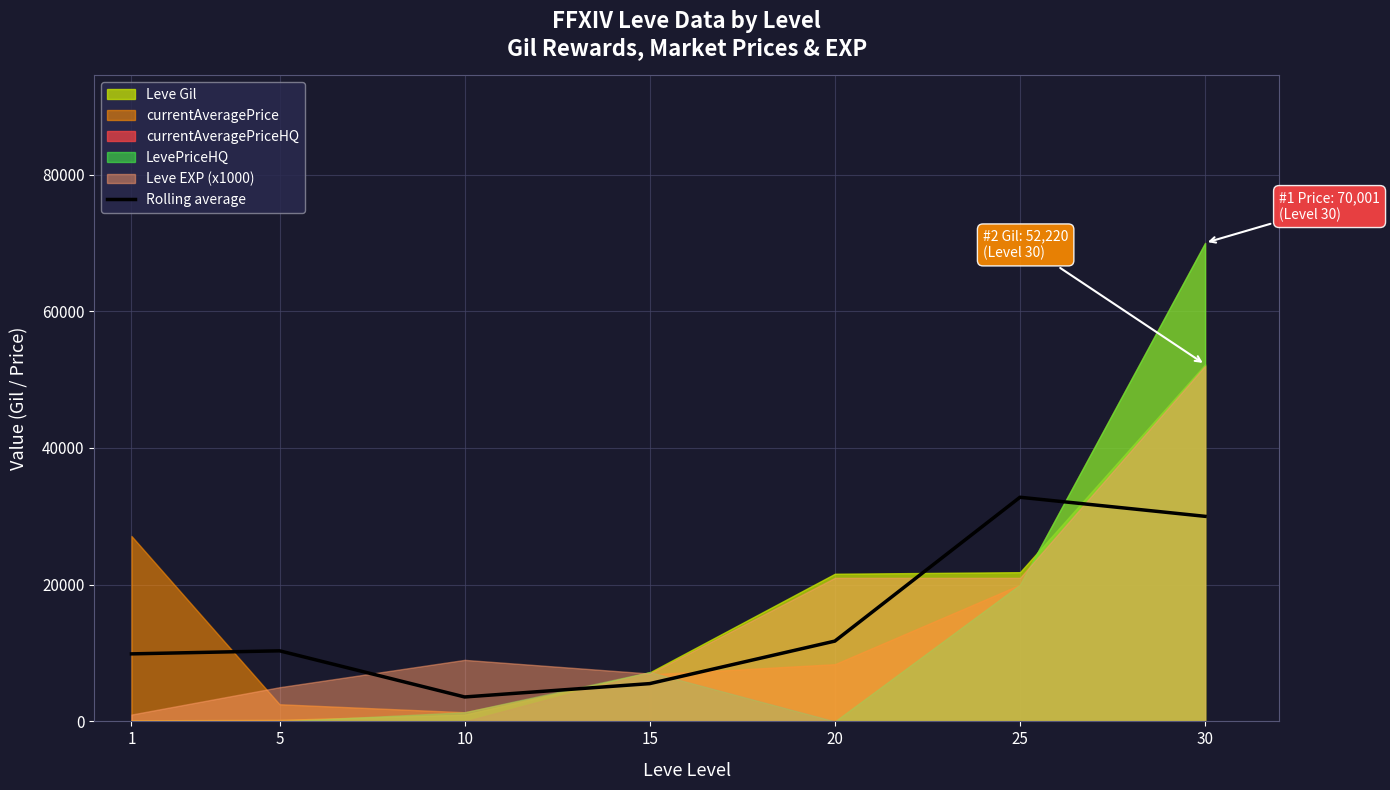

Which has a higher value, 20 or 25?

25